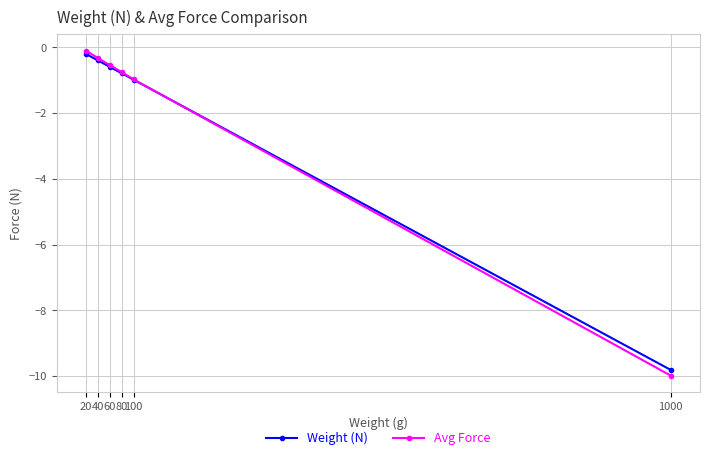

Is the value of Weight (N) at 60 greater than the value of Avg Force at 20?

No